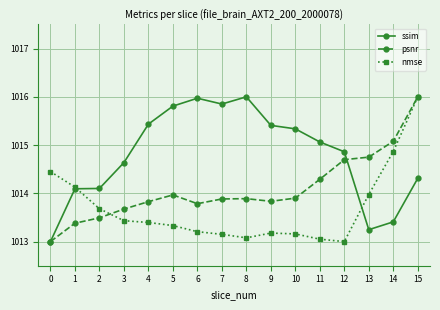

At which category is the sum across all series the highest?

15